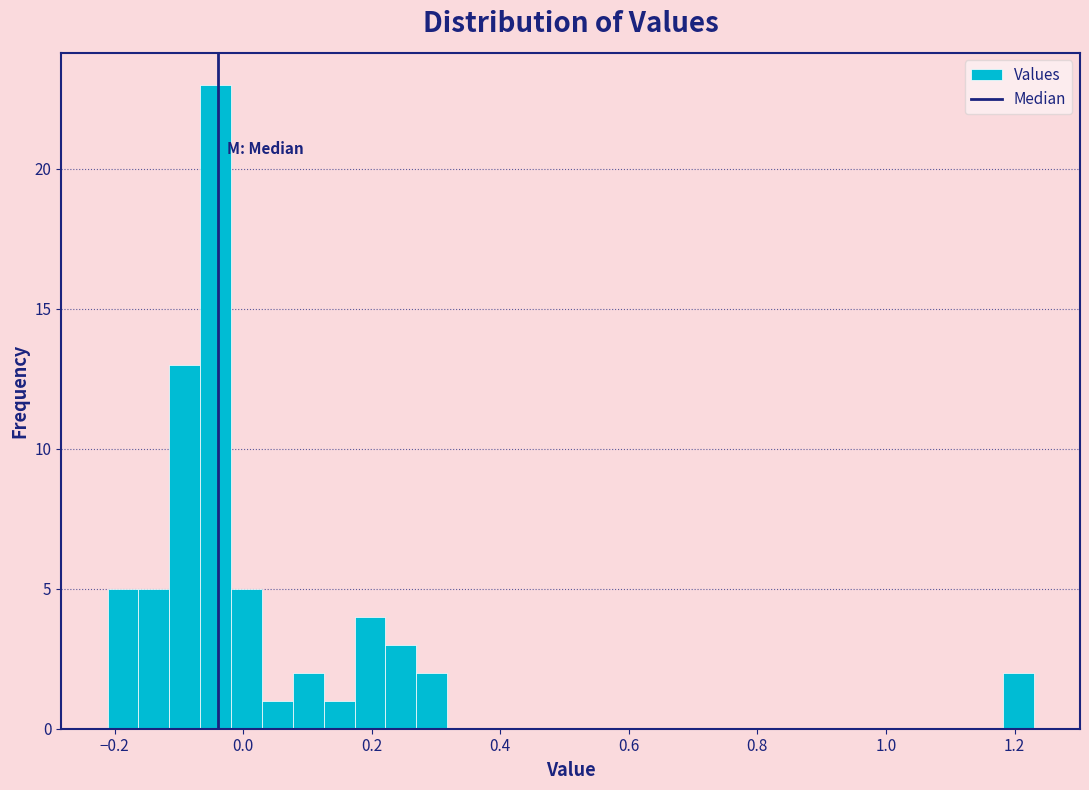

Around what value on the x-axis is the tallest bar? Give the approximate position of its centre, as read against the axis.

-0.04